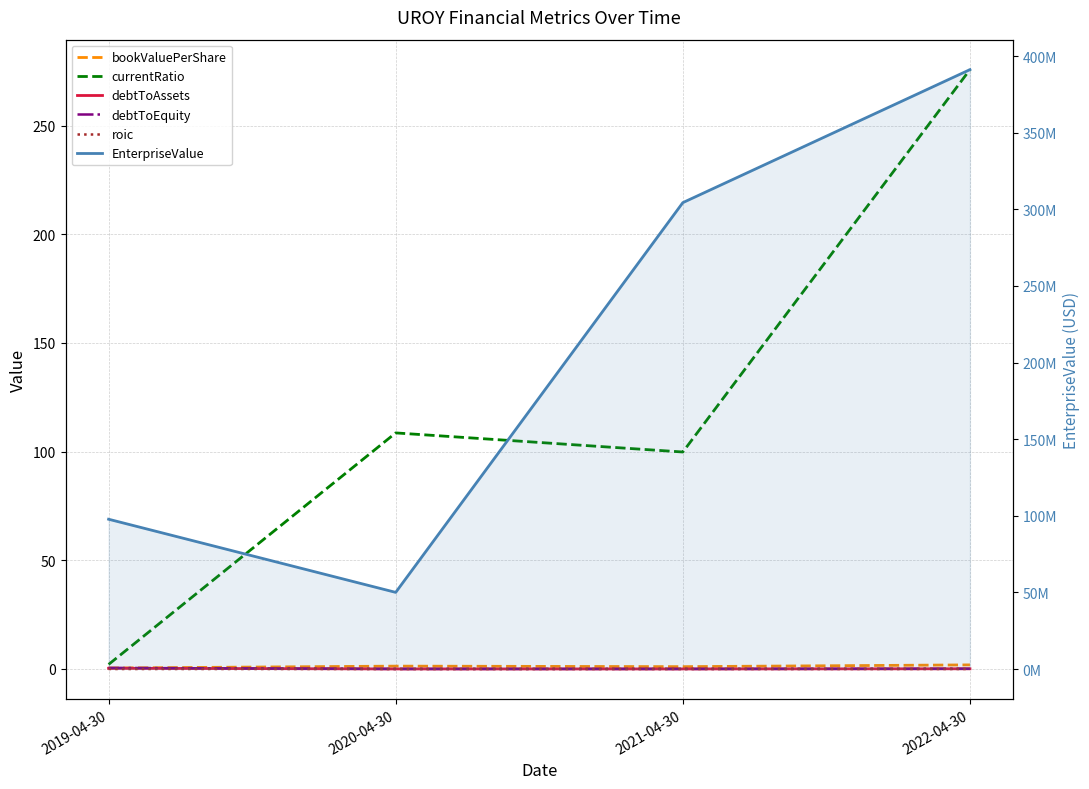

Which category has the highest value across all series?

2022-04-30